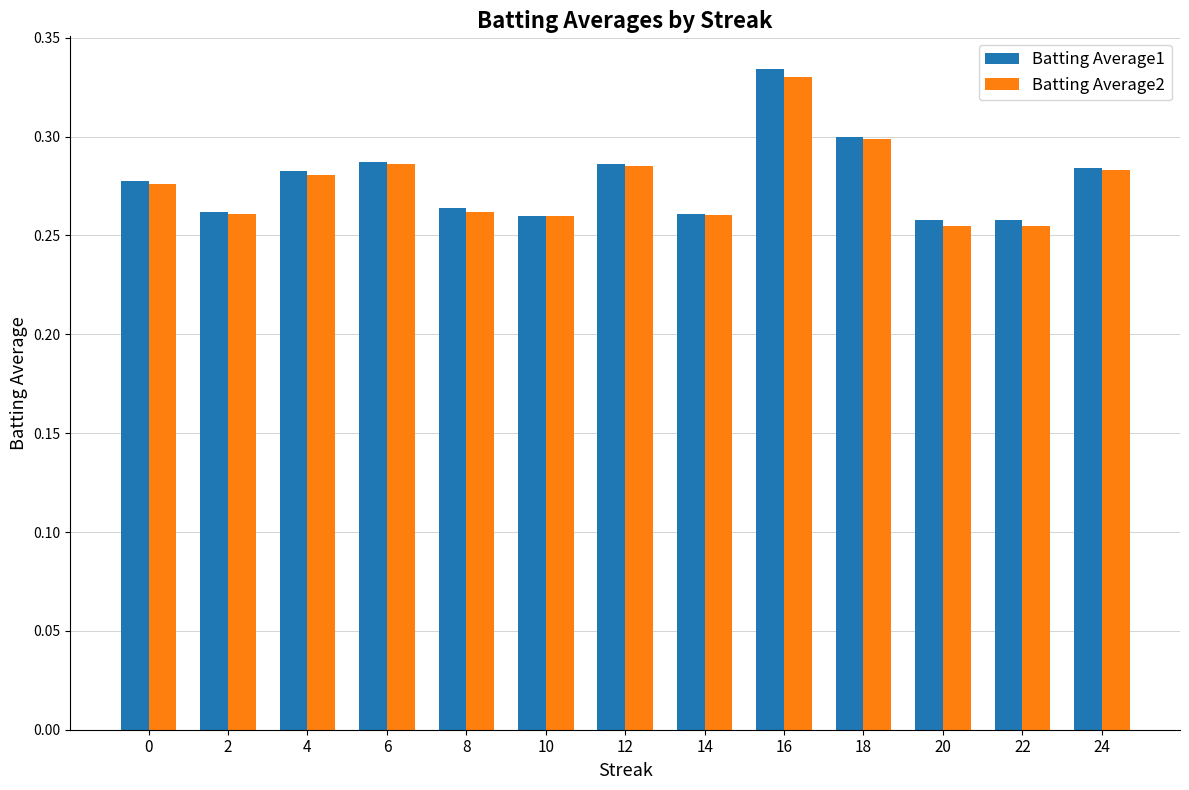

How many categories are shown in the chart?

13